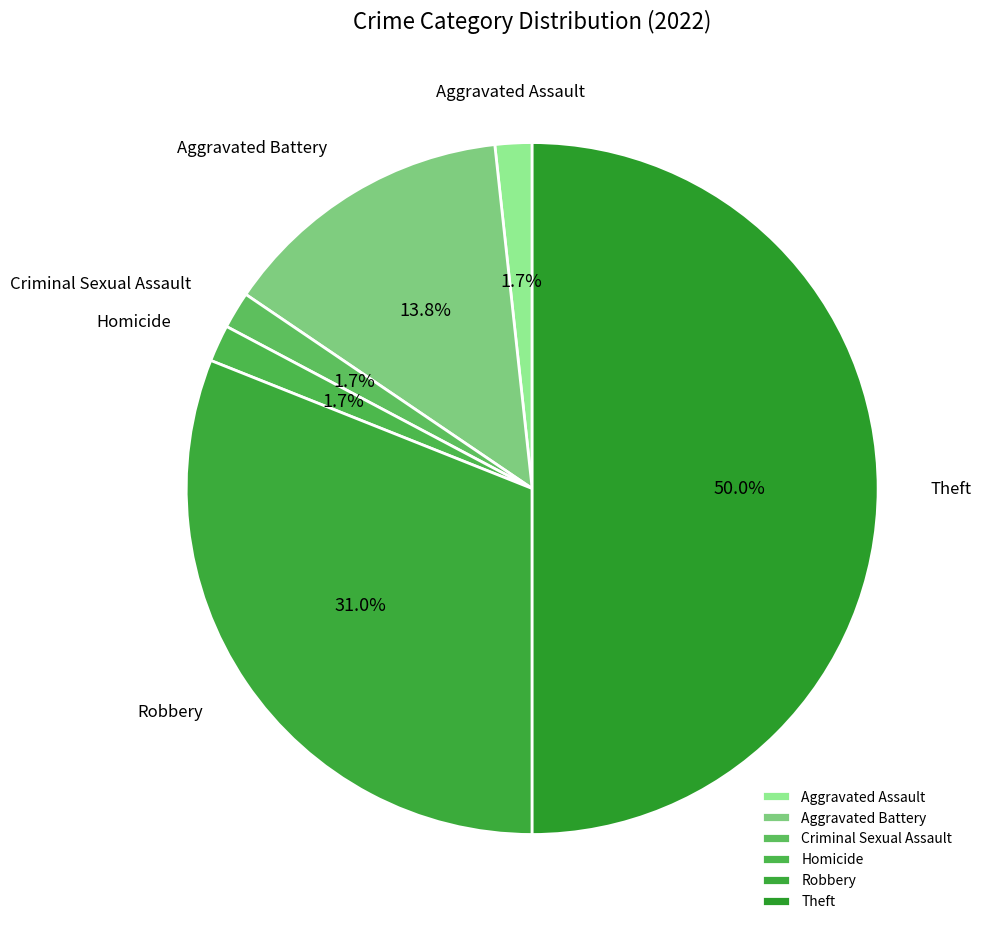

Does Aggravated Battery represent more than half of the total?

No